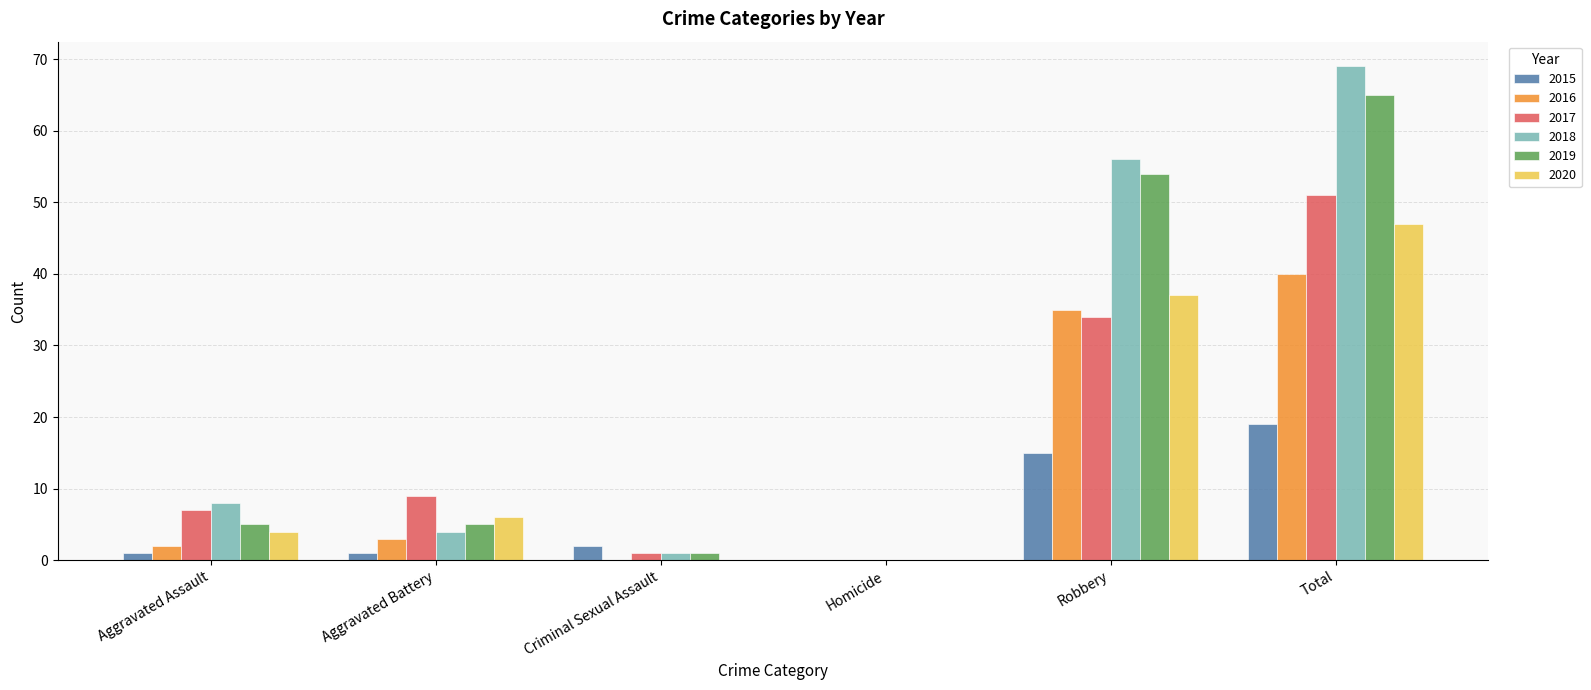

What is the maximum value for 2019?

65